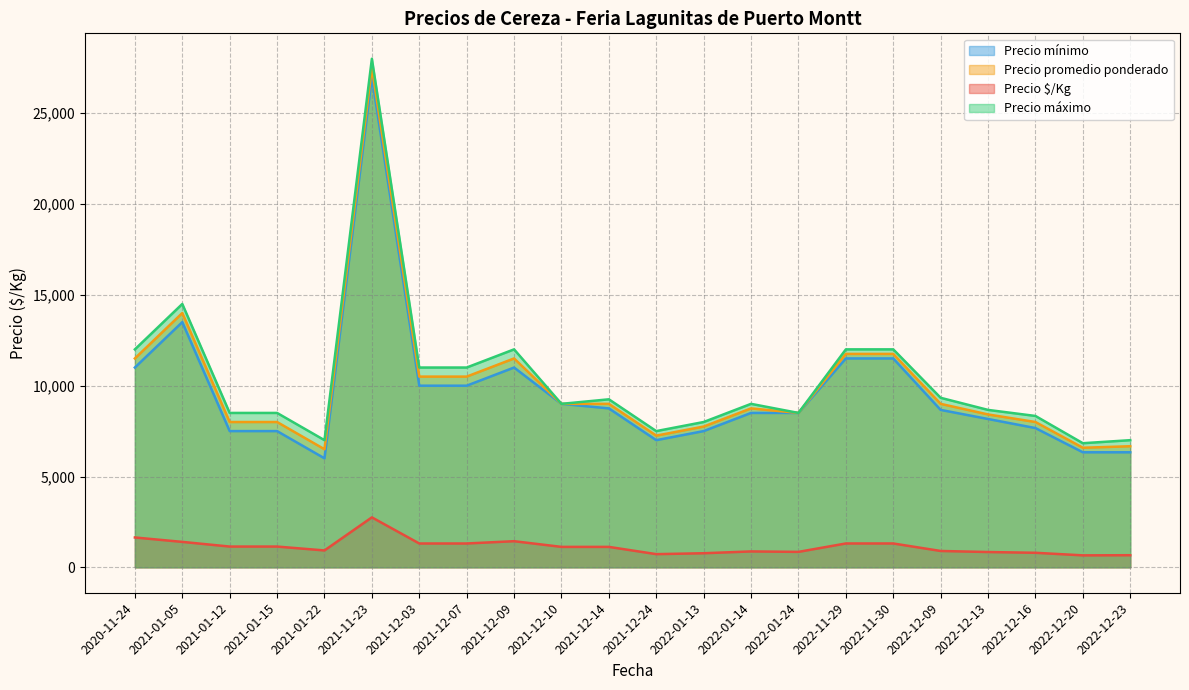

At 2022-11-29, list the series in order from smallest to largest.

Precio $/Kg, Precio mínimo, Precio promedio ponderado, Precio máximo